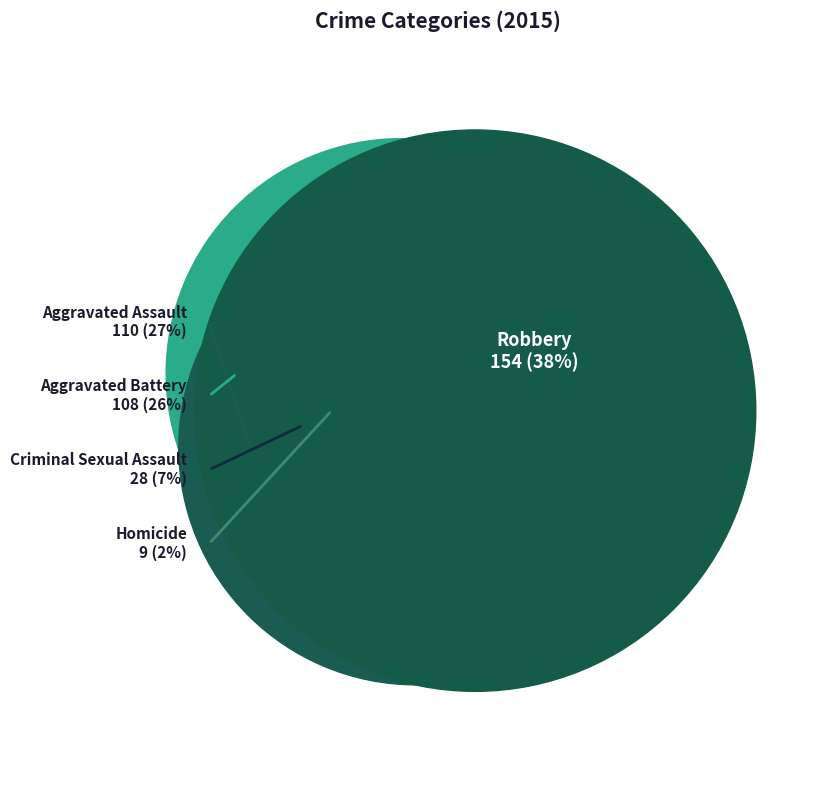

True or false: Aggravated Assault accounts for 27% of the total.

True